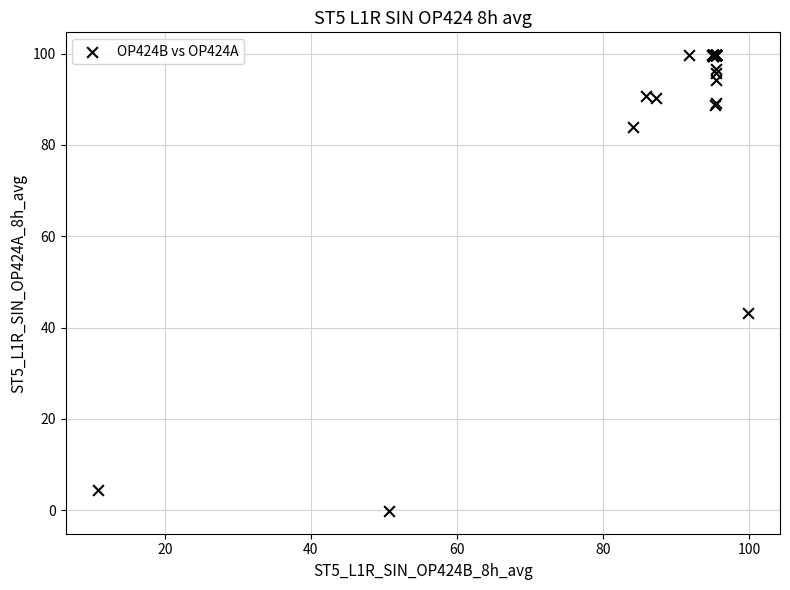

What Y value in the scatter plot is closest to 49?

43.1